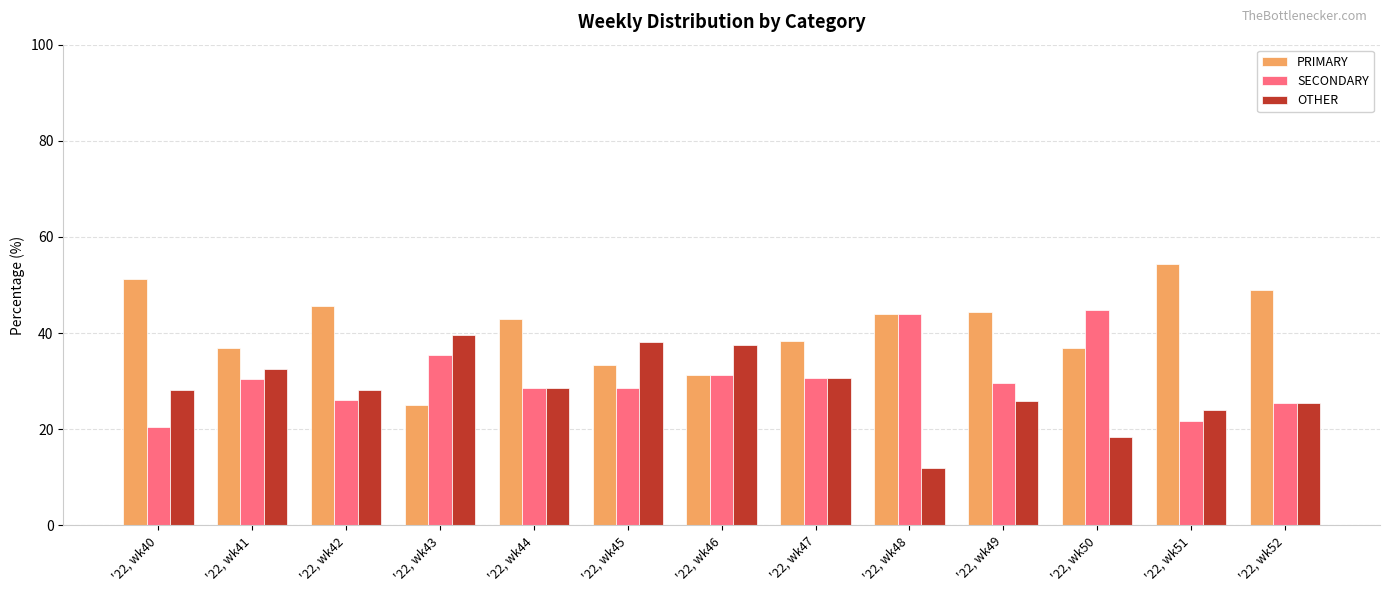

Rank the series at '22, wk42 from highest to lowest value.

PRIMARY, OTHER, SECONDARY